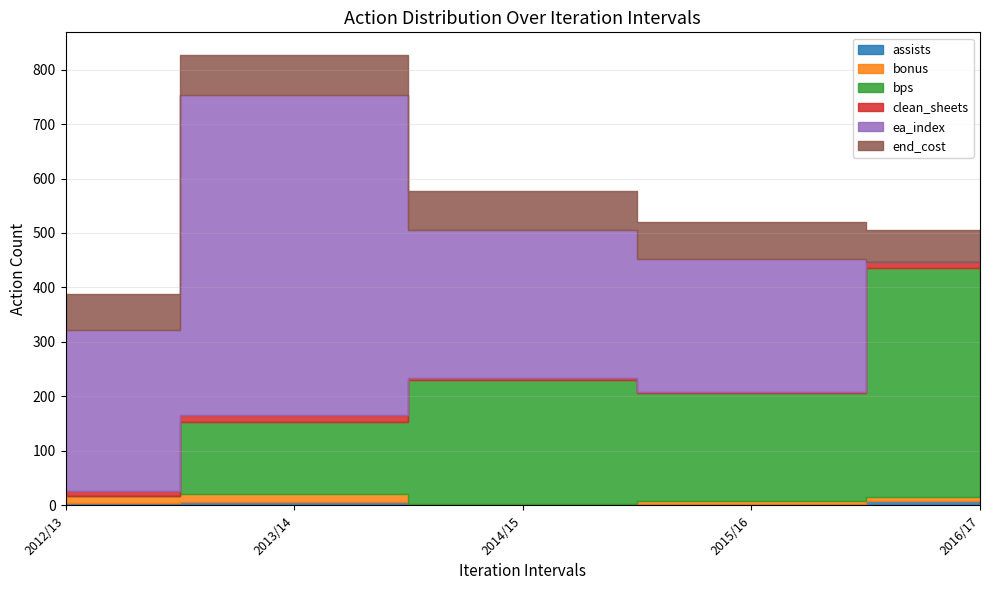

Where does the bonus series first go above 8?

2012/13